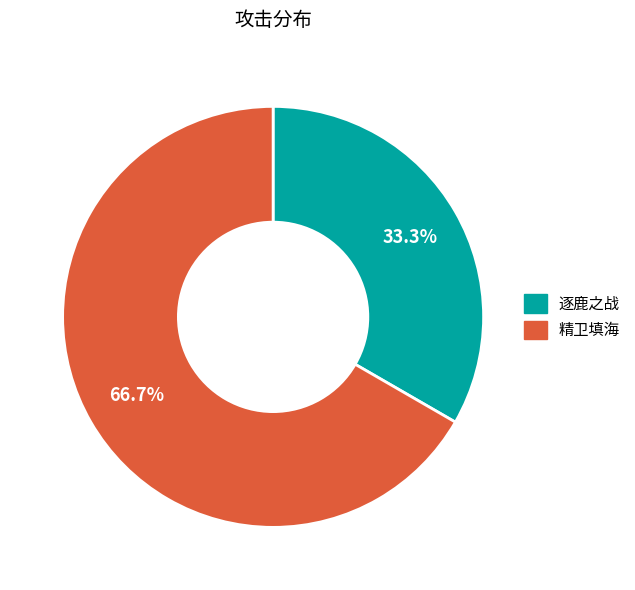

To the nearest percent, what is the difference between the largest and smallest slice percentages?

33%